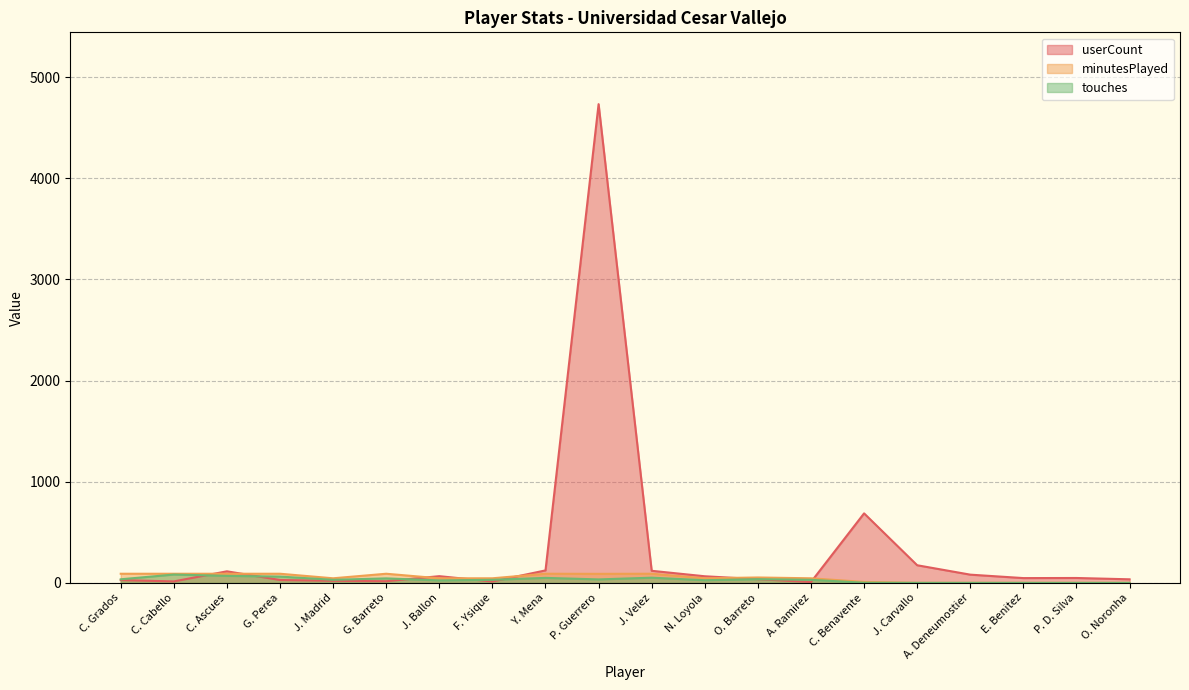

At which category is the sum across all series the highest?

P. Guerrero